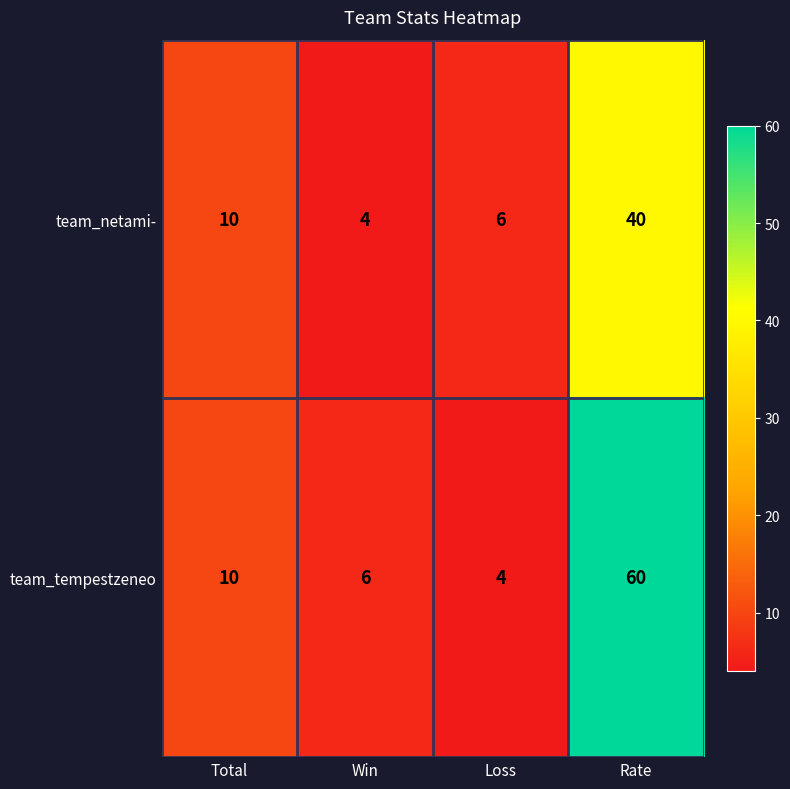

Reading left to right, what are all the values shown in this chart?

team_netami-: Total=10	Win=4	Loss=6	Rate=40
team_tempestzeneo: Total=10	Win=6	Loss=4	Rate=60